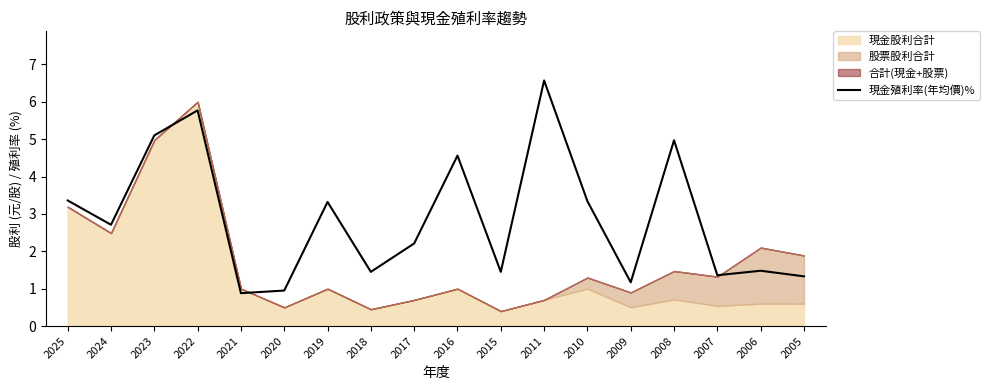

The value of 現金殖利率(年均價)% at 2025 is 3.4. True or false?

True